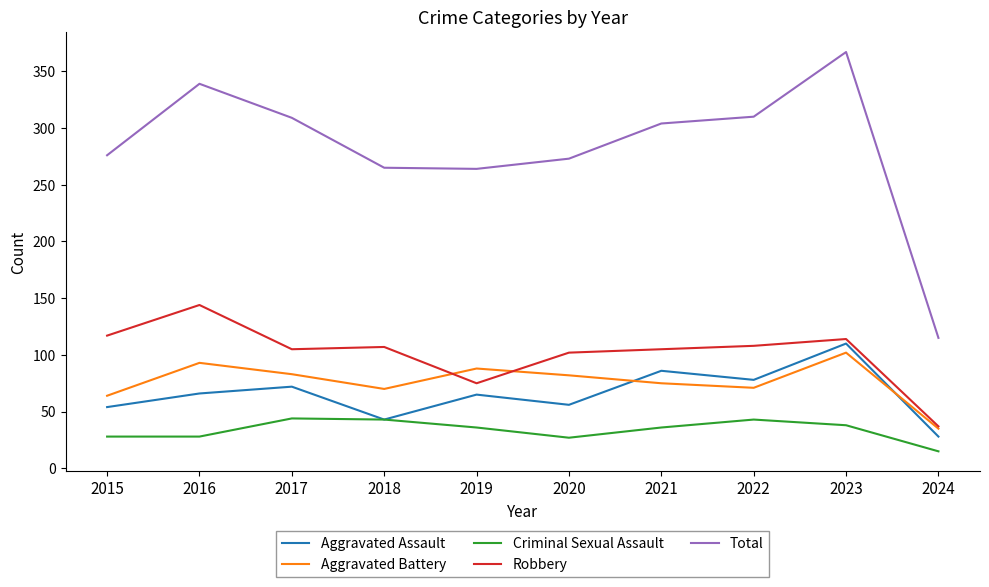

What value does the Criminal Sexual Assault series have at 2015, to the nearest 5?

30